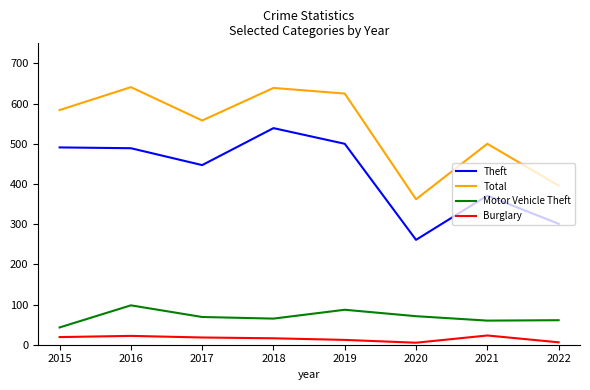

What is the spread (max minus min) of values at 2015?

565